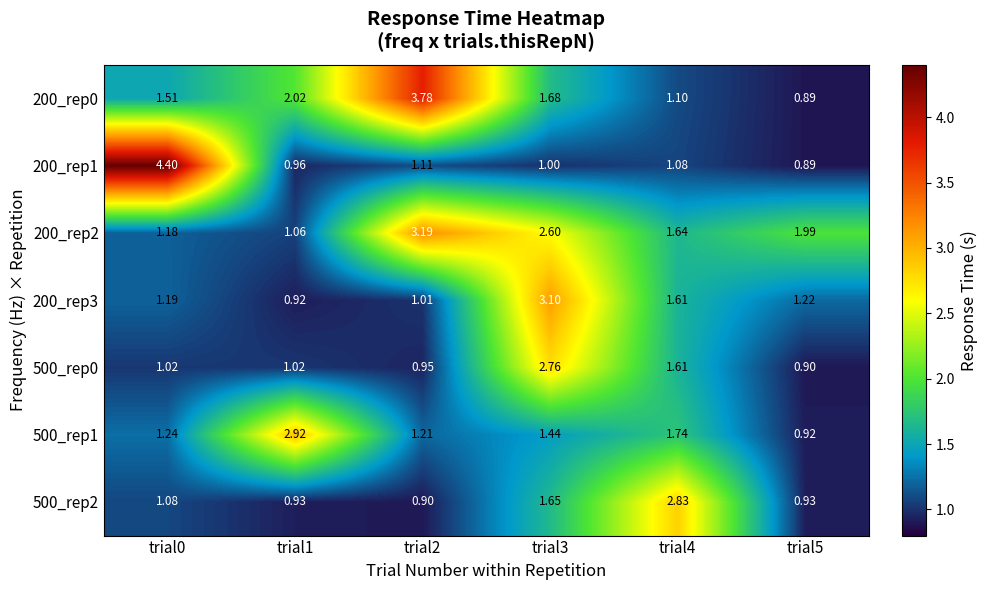

Is the value of 500_rep1 at trial2 greater than the value of 500_rep2 at trial2?

Yes